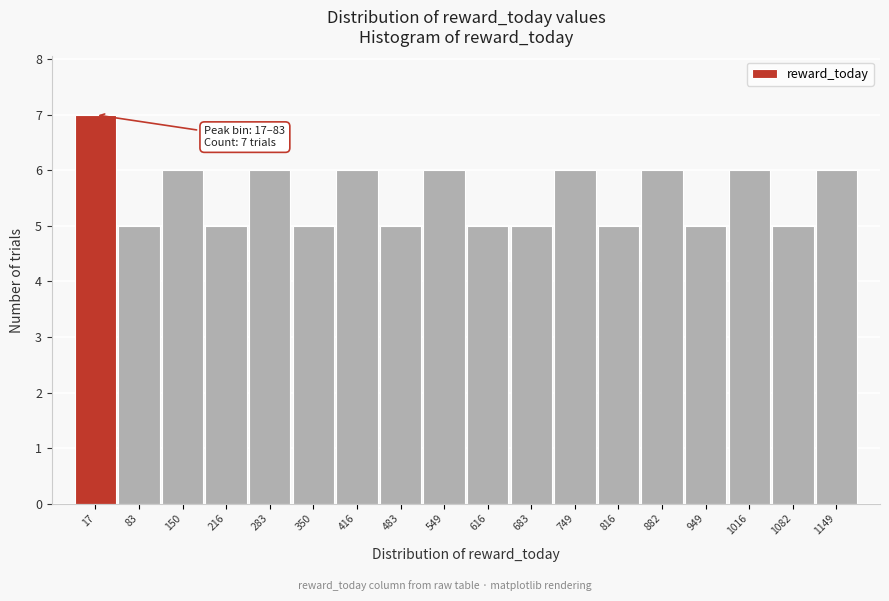

Reading left to right, list all the values displayed in this chart.

17=7	83=5	150=6	216=5	283=6	350=5	416=6	483=5	549=6	616=5	683=5	749=6	816=5	882=6	949=5	1016=6	1082=5	1149=6